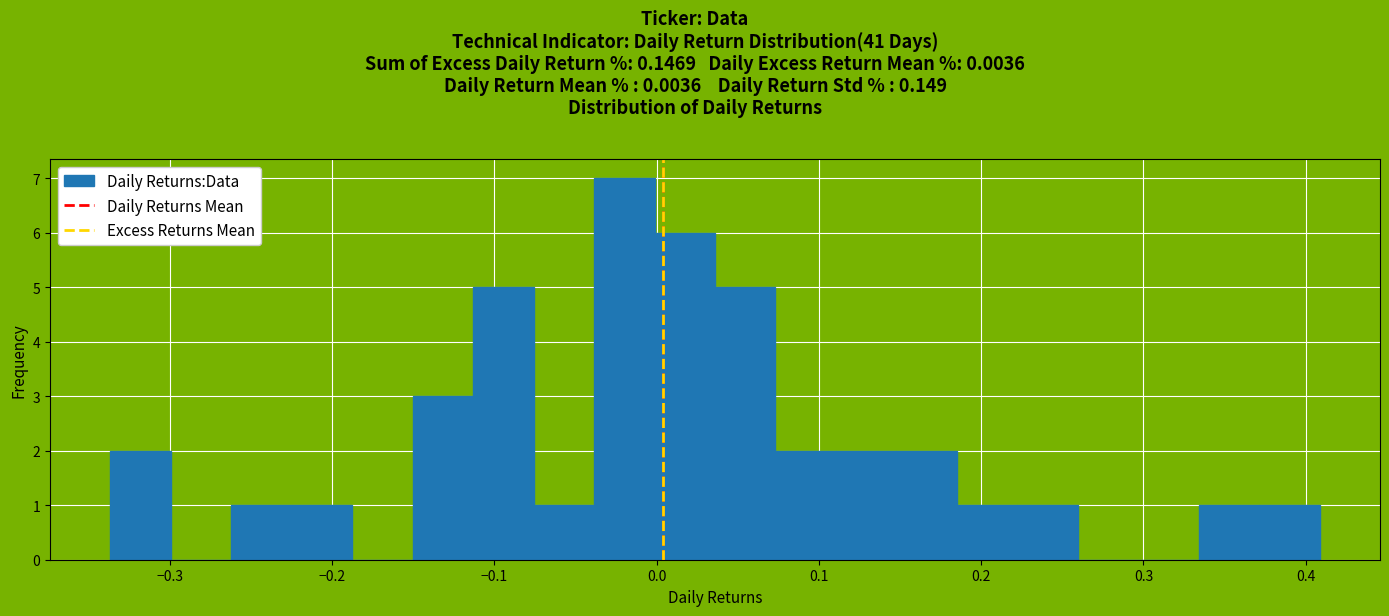

Read against the x-axis, roughly where is the centre of the tallest bar?

-0.02